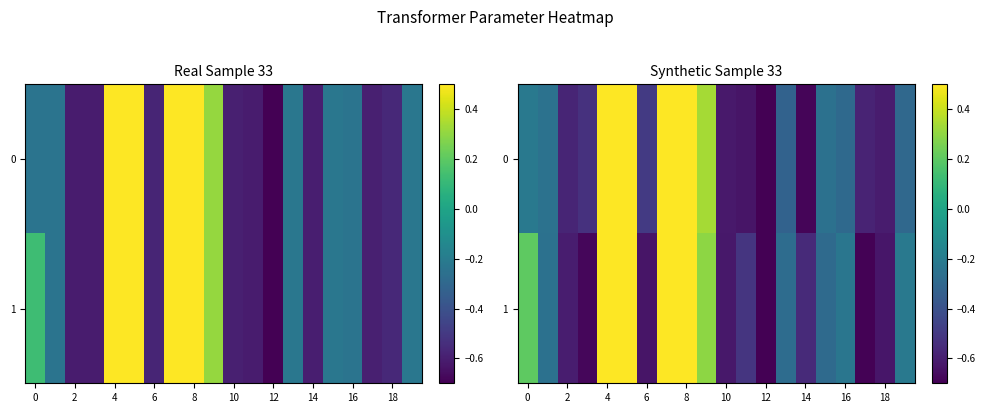

At how many categories does at least one series exceed 0?

6